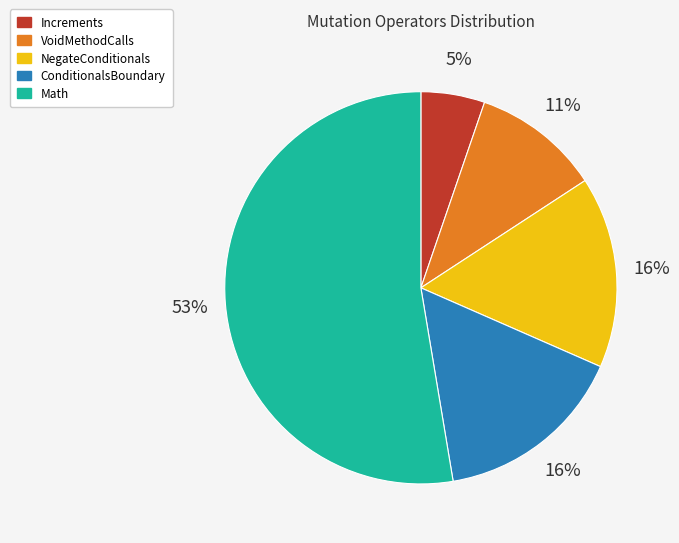

Count the number of slices in the pie.

5